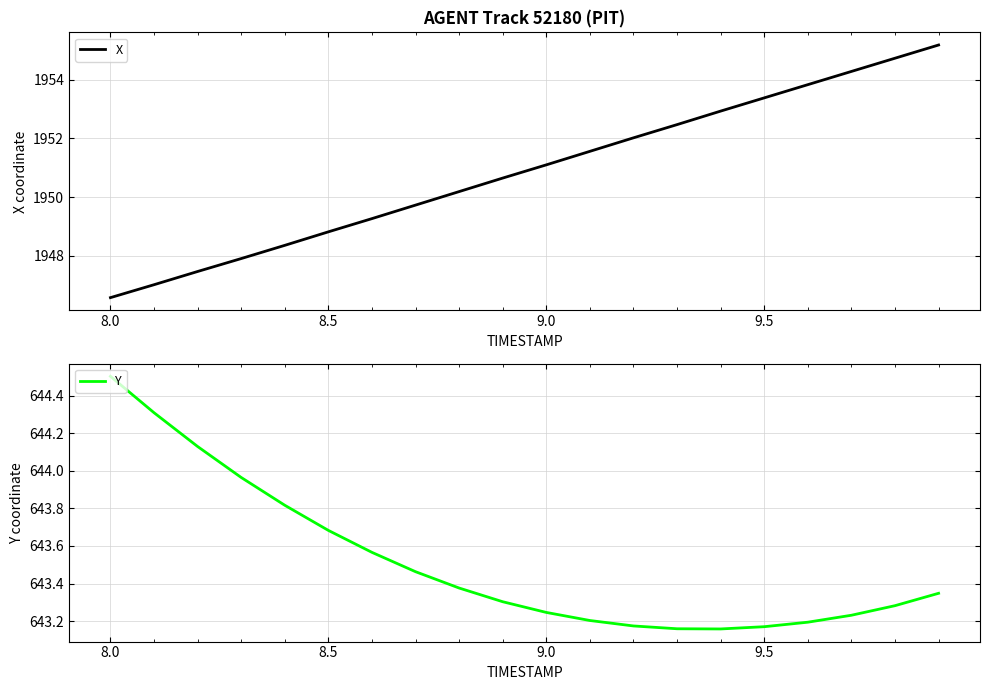

What is the maximum value shown in the chart?

1955.2